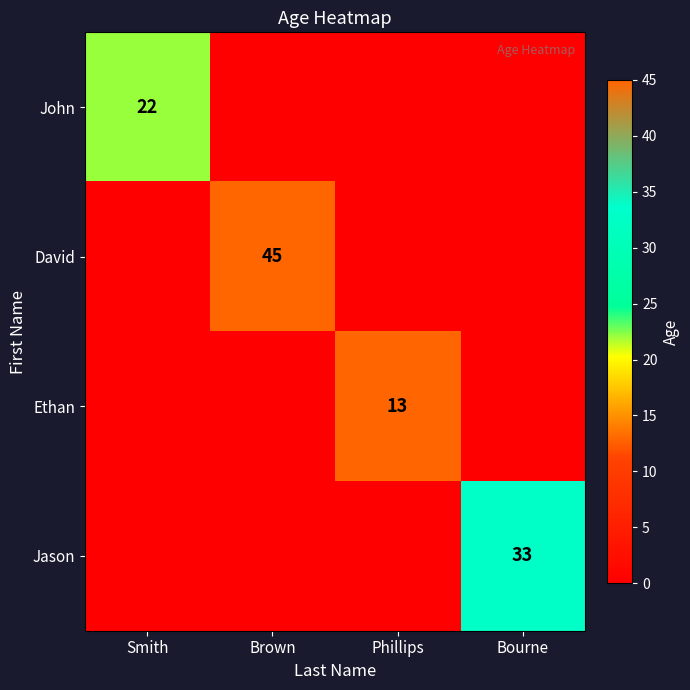

Rank the series by their maximum value, from lowest to highest.

Ethan, John, Jason, David